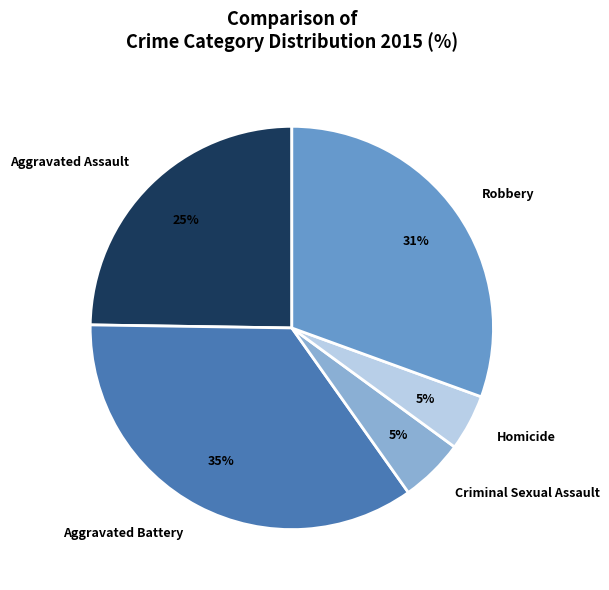

Is Aggravated Assault the majority of the pie?

No